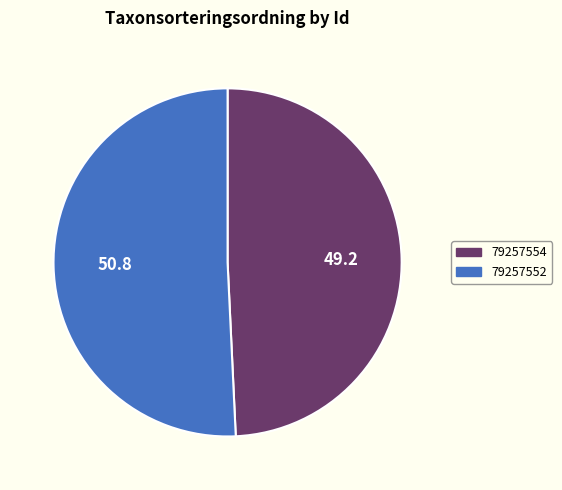

Rank the categories by value from lowest to highest.

79257554, 79257552